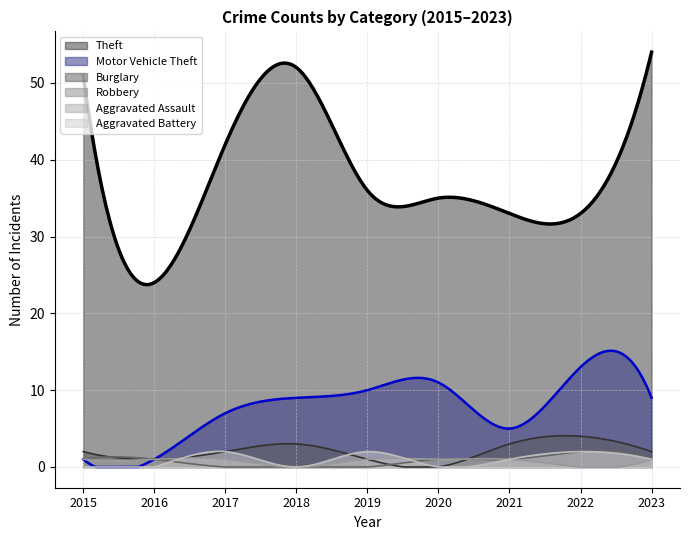

At how many categories does at least one series exceed 43?

3